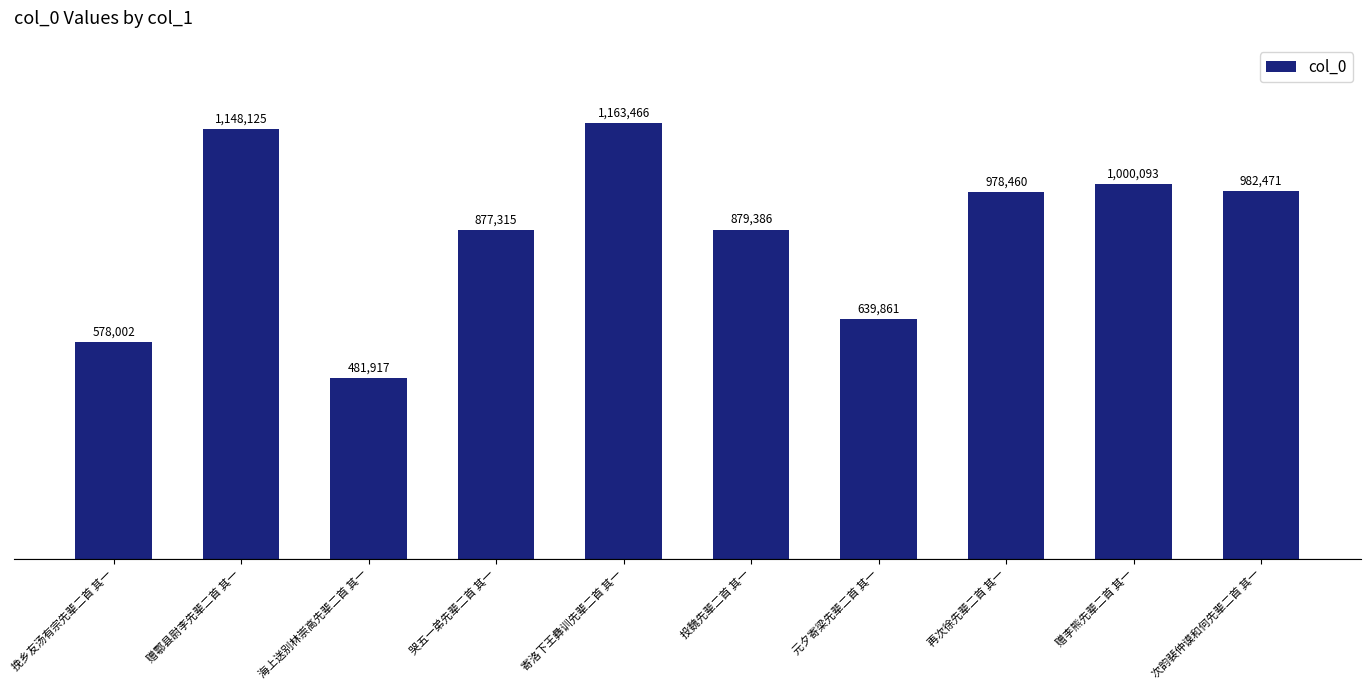

Reading left to right, transcribe all the data shown in this chart.

挽乡友汤有宗先辈二首 其一=578002	赠鄠县尉李先辈二首 其一=1148125	海上送别林崇高先辈二首 其一=481917	哭五一弟先辈二首 其一=877315	寄洛下王彝训先辈二首 其一=1163466	投魏先辈二首 其一=879386	元夕寄梁先辈二首 其一=639861	再次徐先辈二首 其一=978460	赠李熊先辈二首 其一=1000093	次韵裴仲谟和何先辈二首 其一=982471